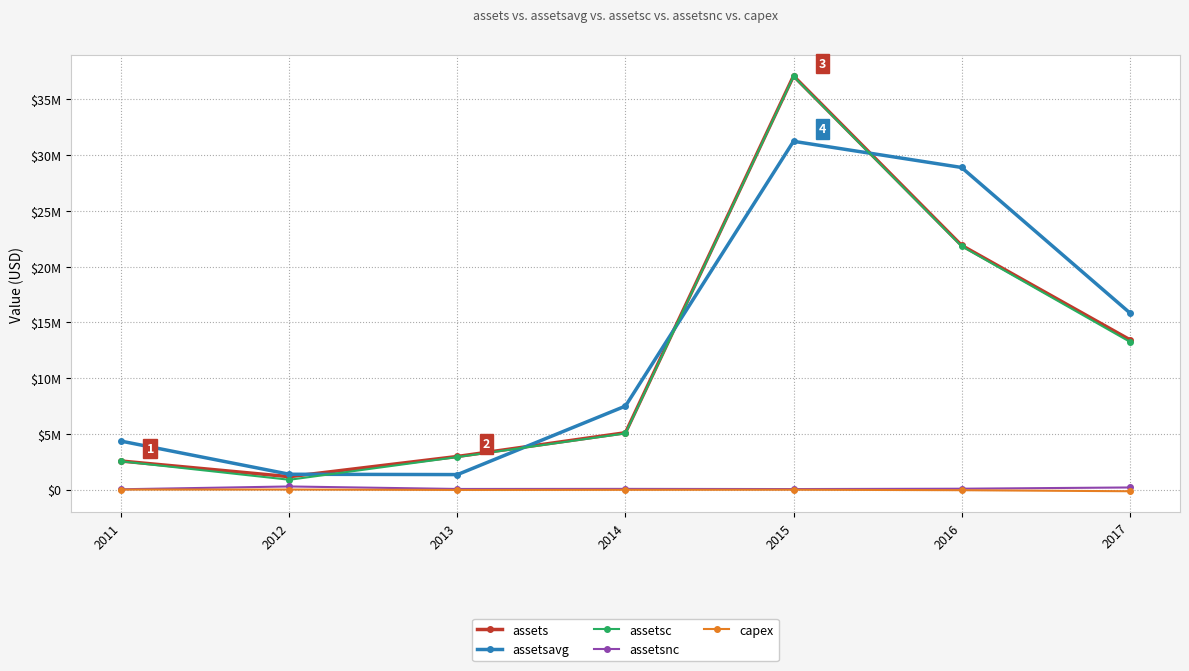

What is the value of the assets point at the 2nd from the left?

1153265